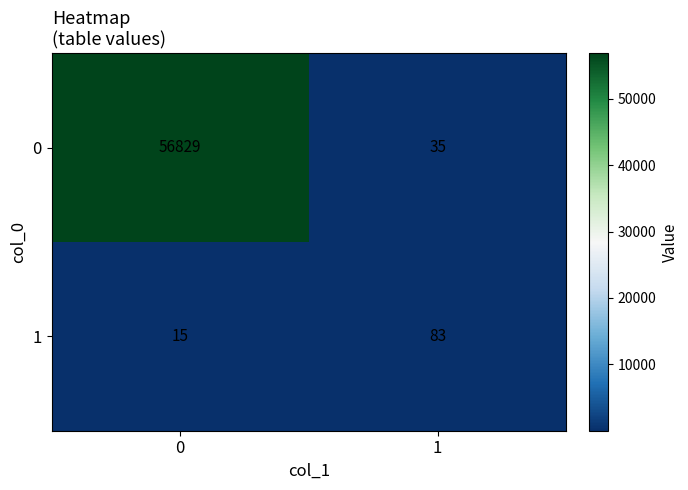

Is it true that 1 equals 123 at 1?

False